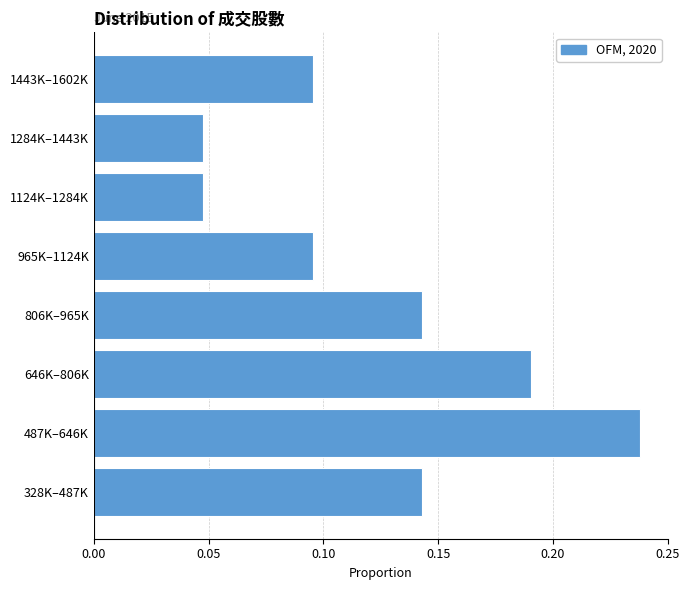

Which category has the highest value across all series?

487K–646K